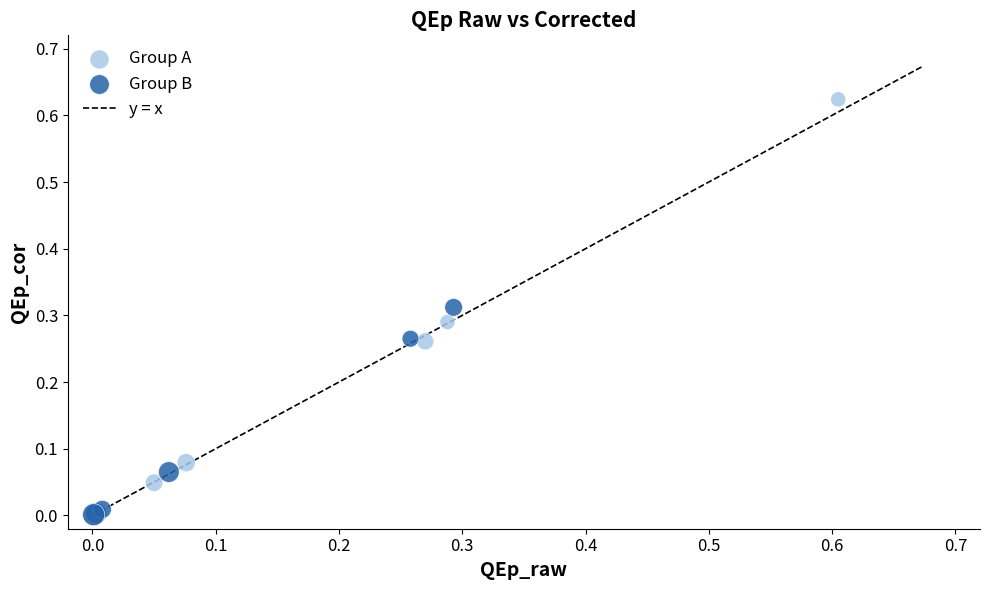

Which series has the largest Y range (max minus min)?

Group A